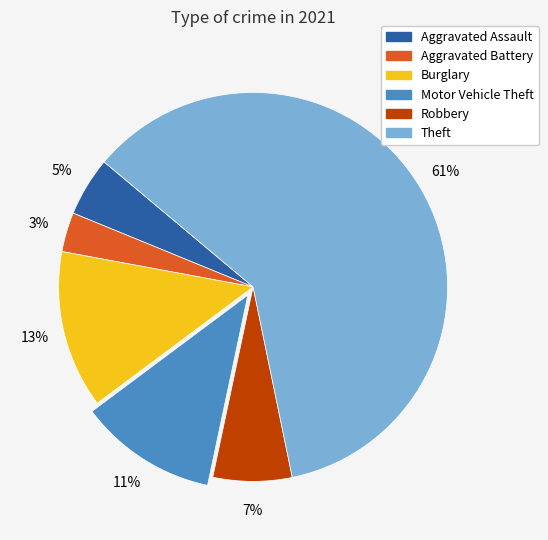

The Aggravated Assault slice represents 13% of the pie. True or false?

False